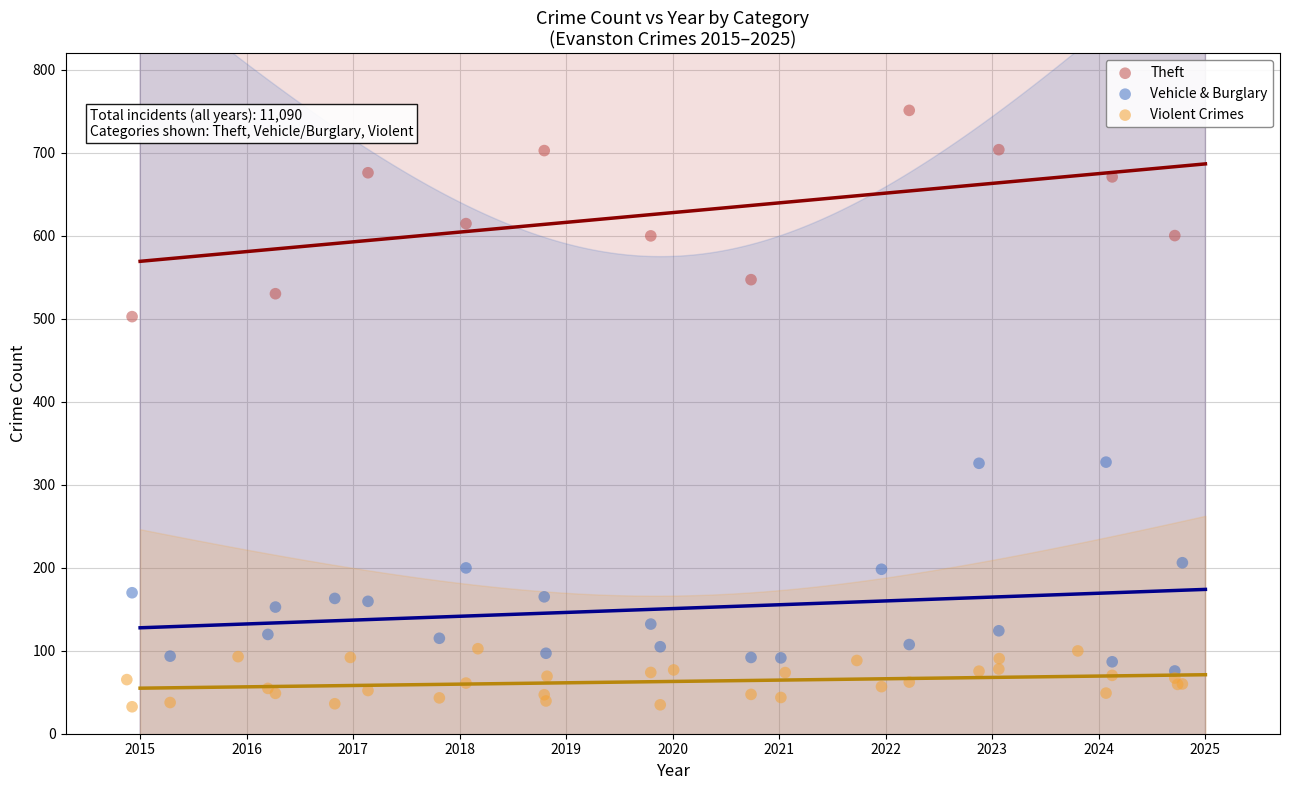

Which series contains the lowest Y value?

Violent Crimes